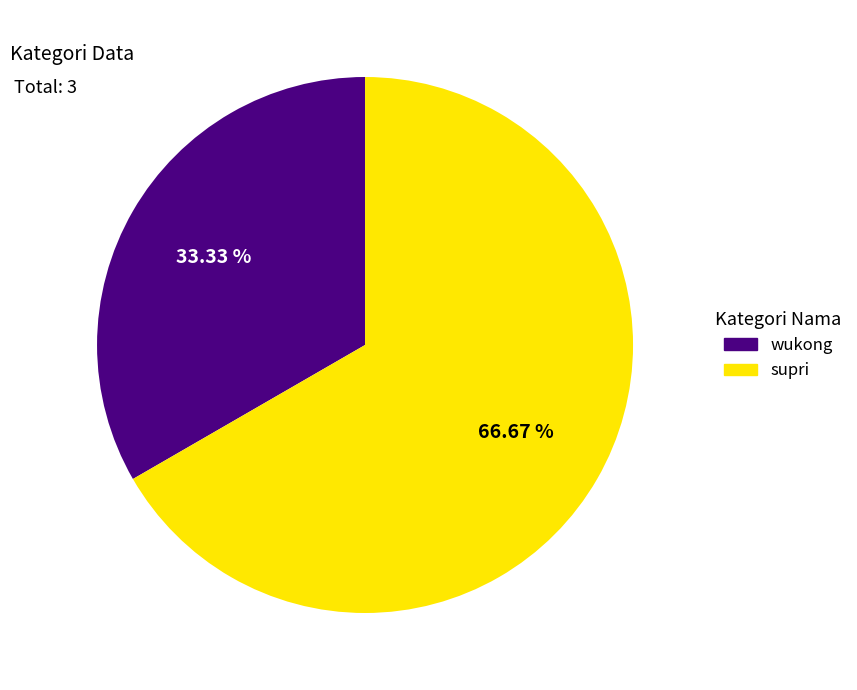

Count the number of slices in the pie.

2